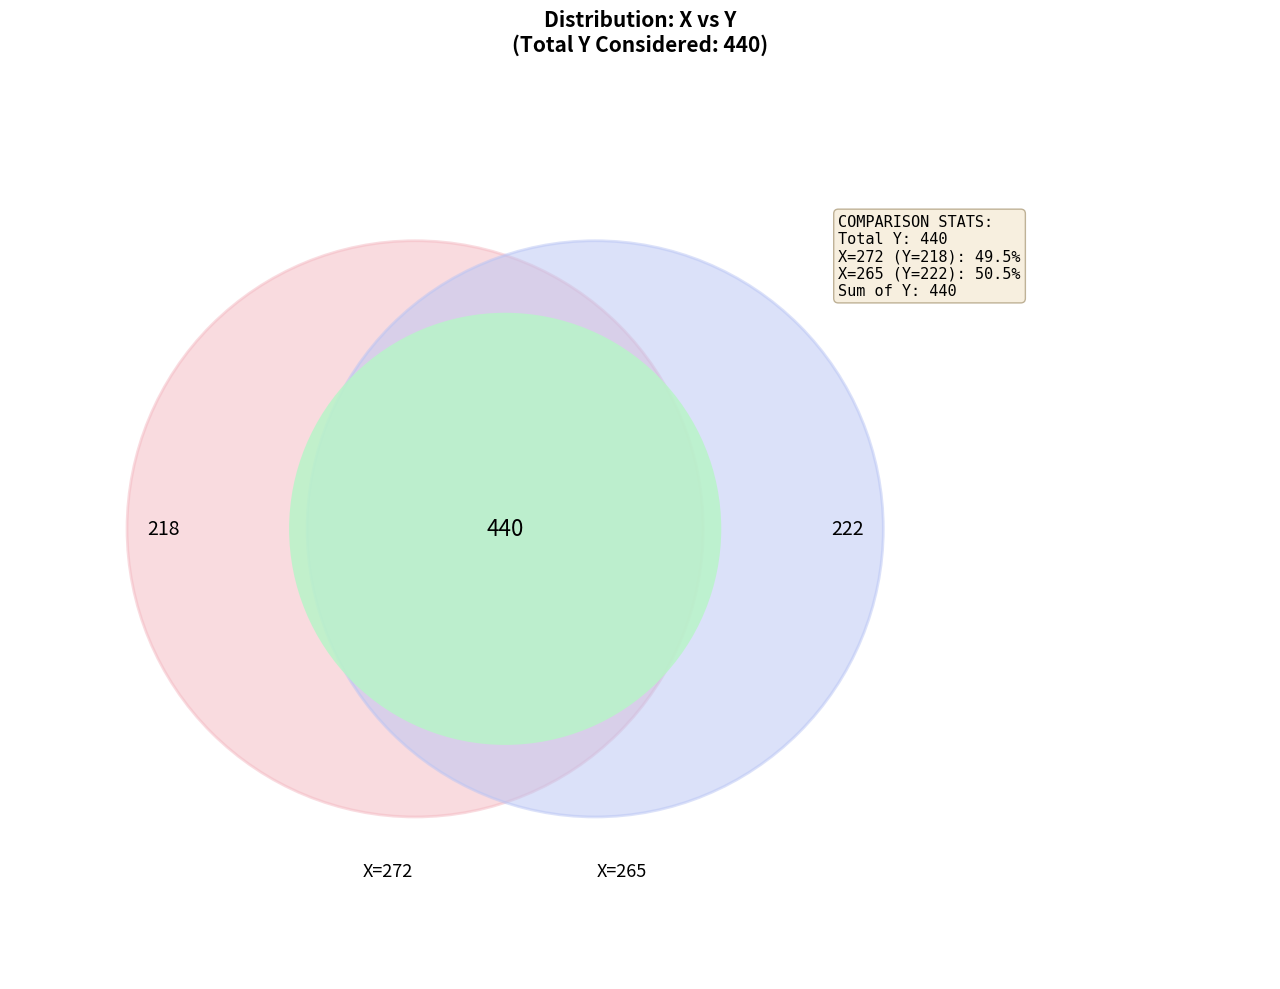

The 265 slice represents 50% of the pie. True or false?

True